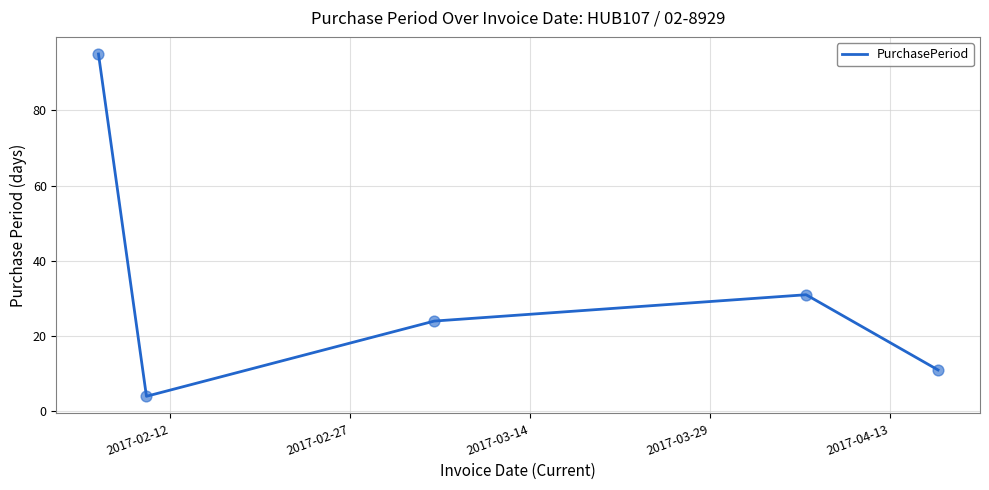

What is the difference between the maximum and minimum values?

91